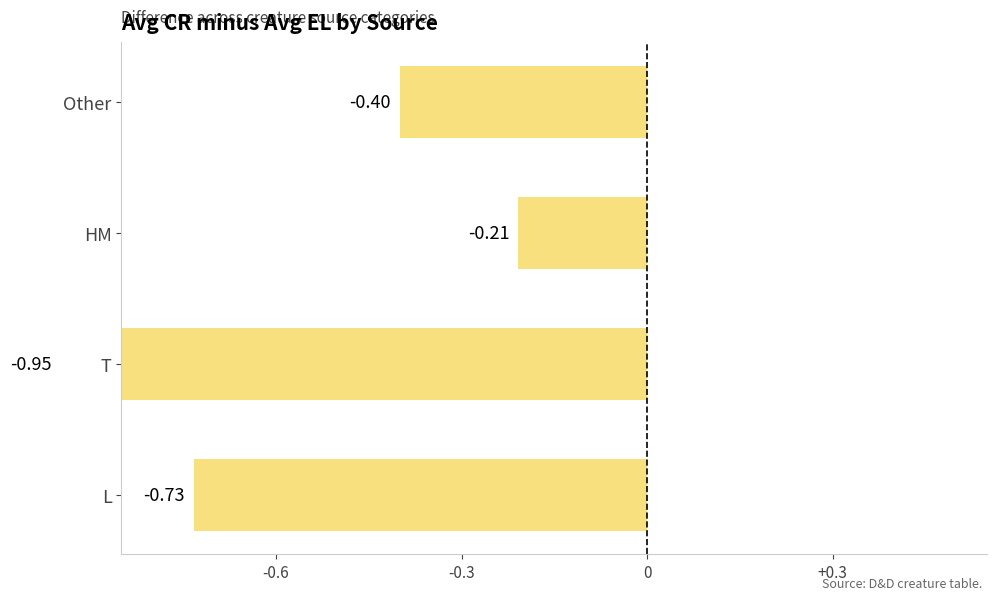

Are the bars grouped side by side (vs. stacked)?

No